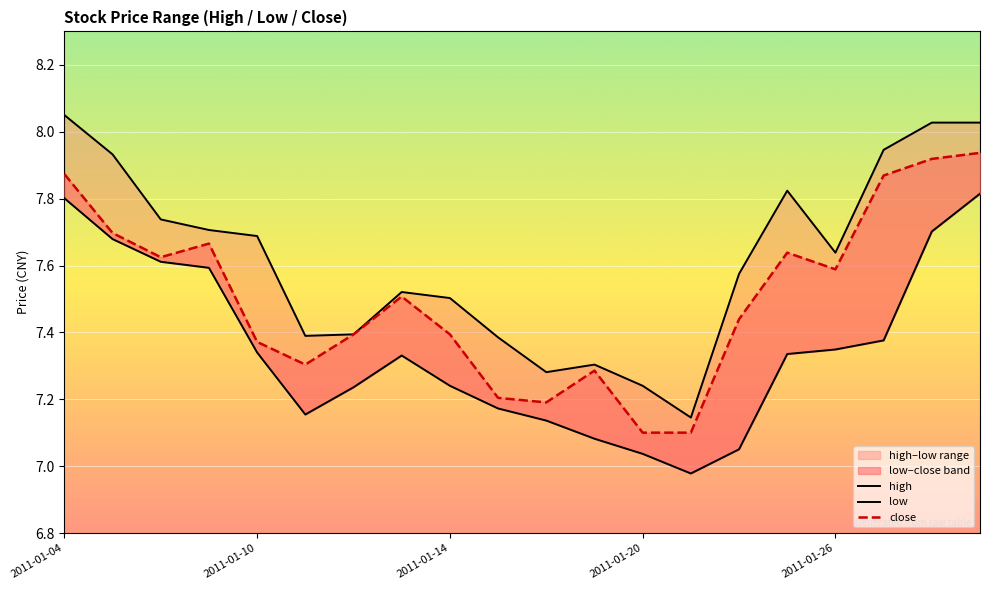

Which series has the widest spread of values?

high